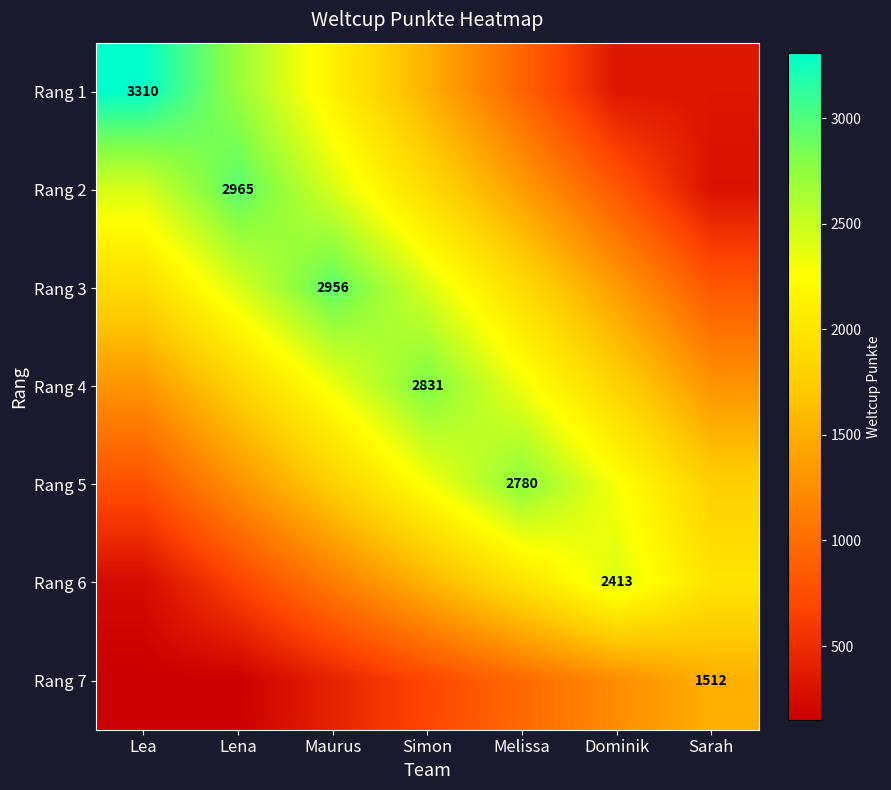

What is the greatest value displayed?

3310.0